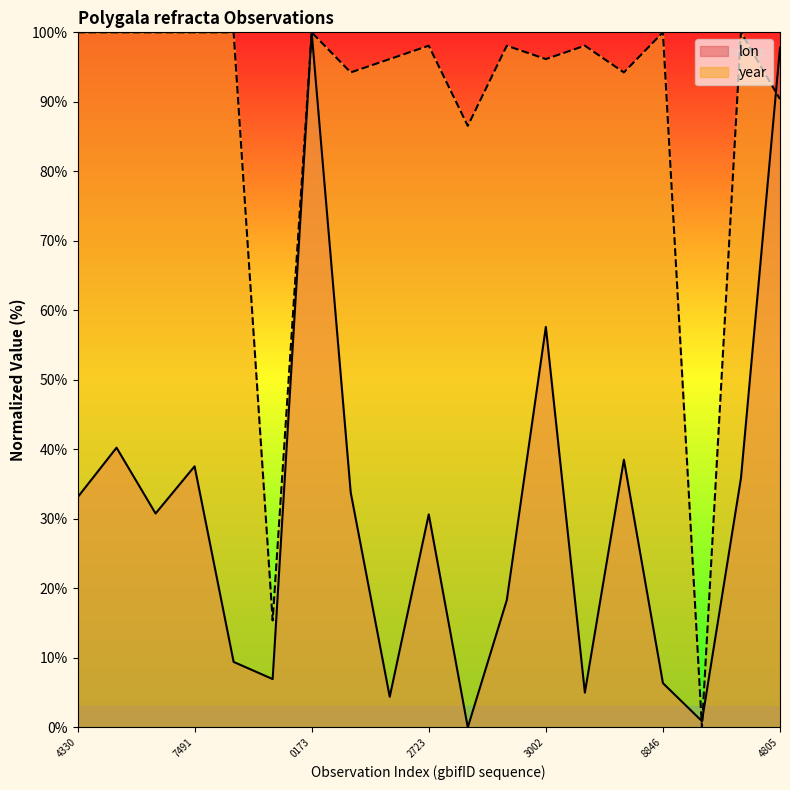

Which series has the largest total across all categories?

year